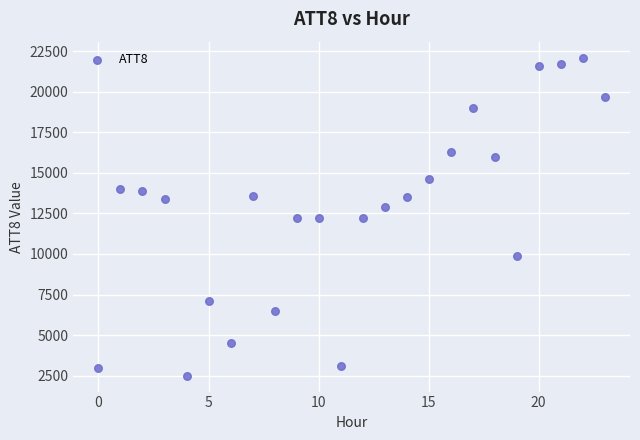

What is the range of Y values (max minus min)?

19600